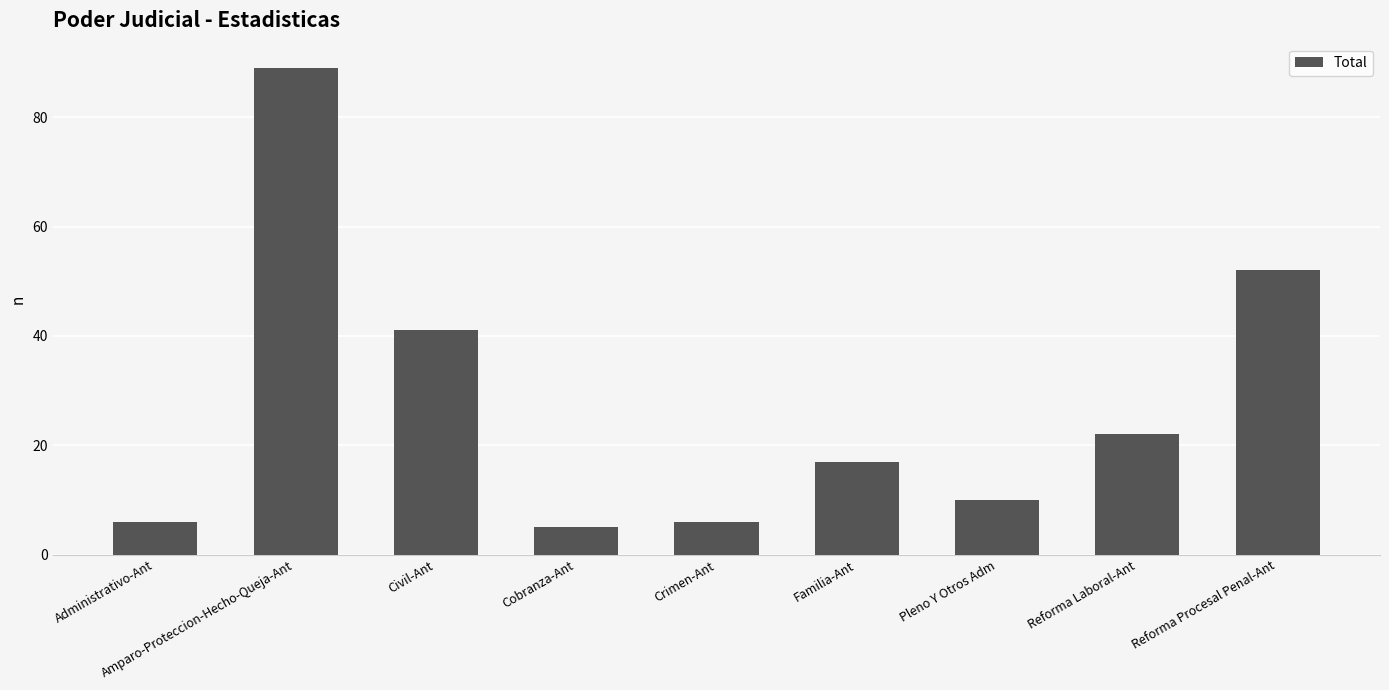

The value at Pleno Y Otros Adm is 10. True or false?

True